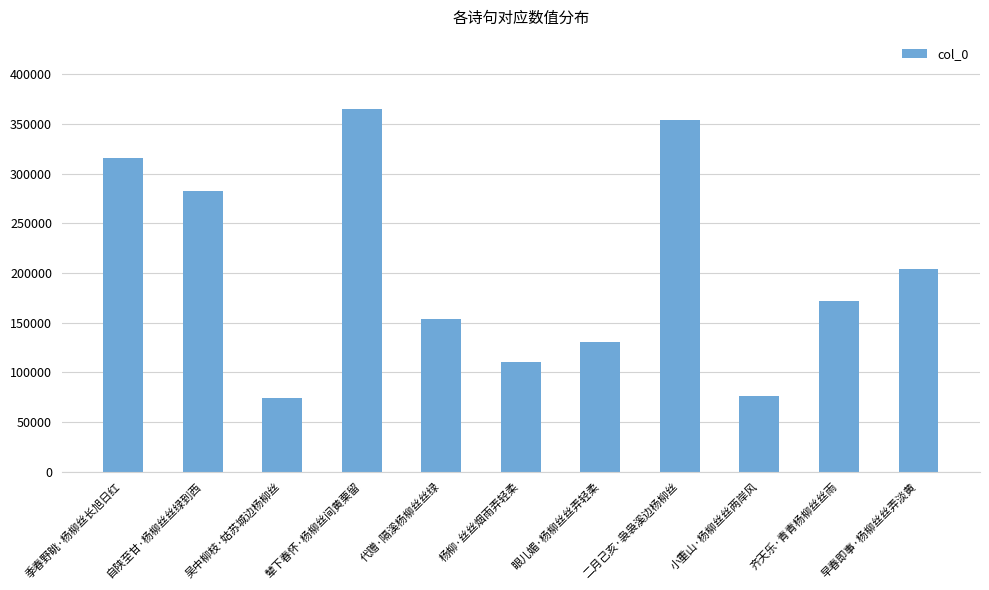

The chart shows a value of 171912 at 眼儿媚·杨柳丝丝弄轻柔. True or false?

False